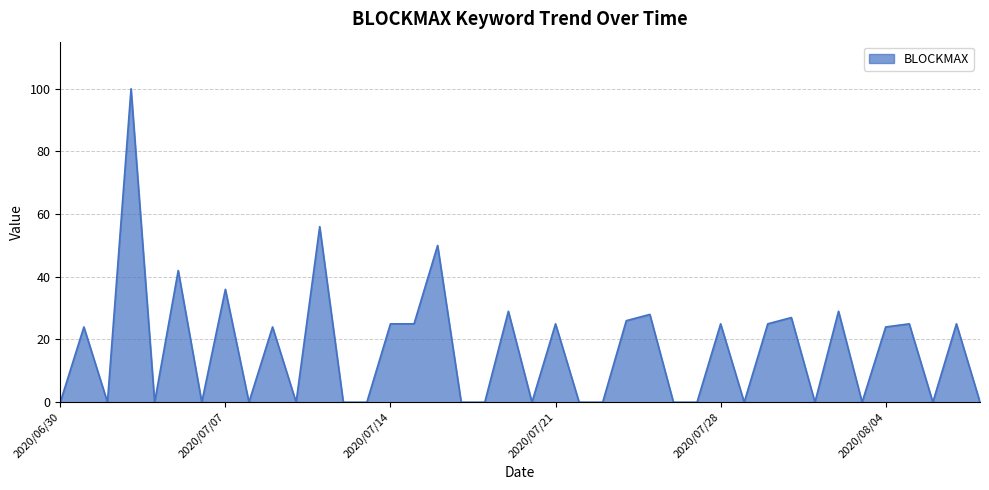

What is the greatest value displayed?

100